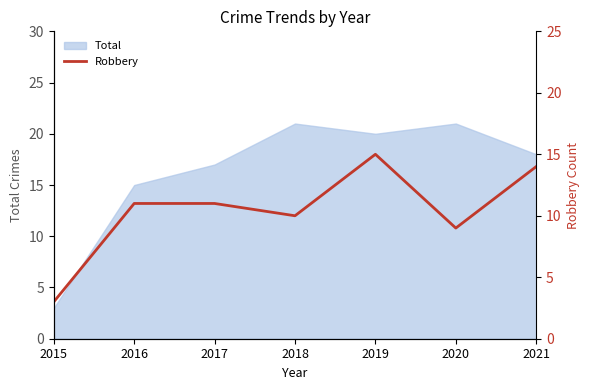

The Total series shows 21 at 2020. True or false?

True